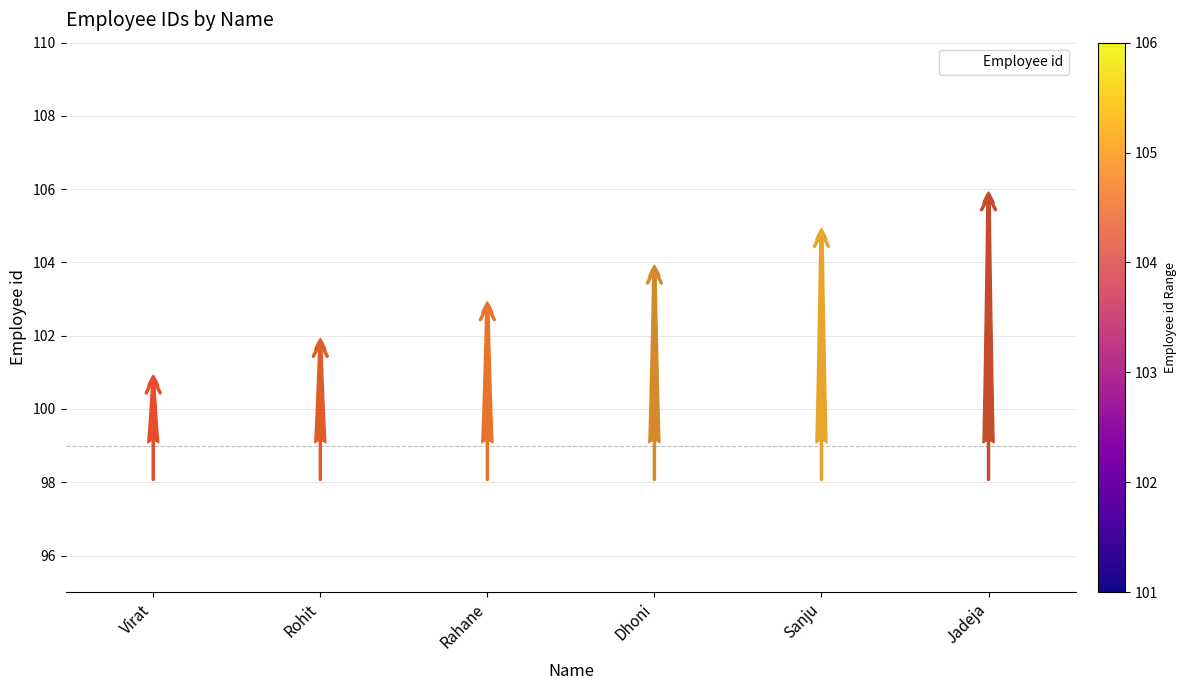

Reading left to right, transcribe all the data shown in this chart.

Virat=101	Rohit=102	Rahane=103	Dhoni=104	Sanju=105	Jadeja=106